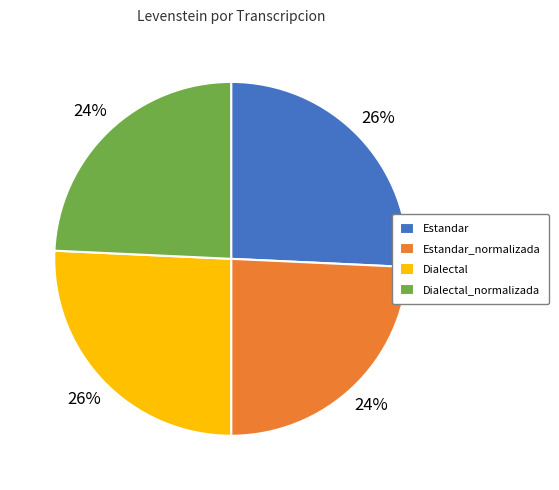

To the nearest percent, what is the combined percentage of Estandar and Dialectal_normalizada?

50%